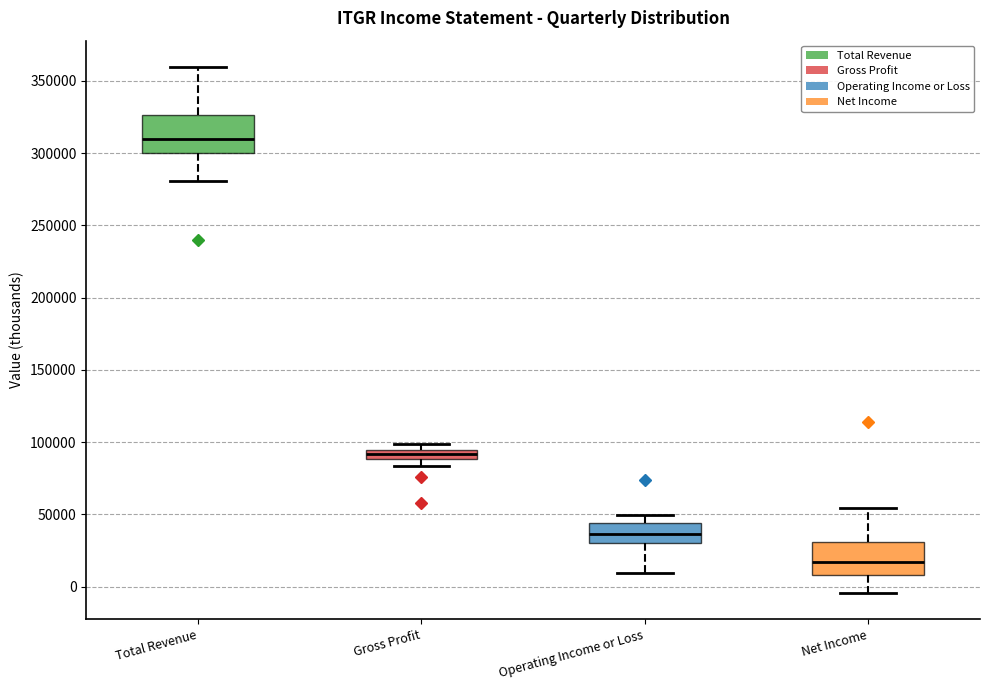

Where does the upper whisker of the box for Net Income end on the y-axis? The values are not printed on the chart, so give them approximately, as read against the axis.

55000